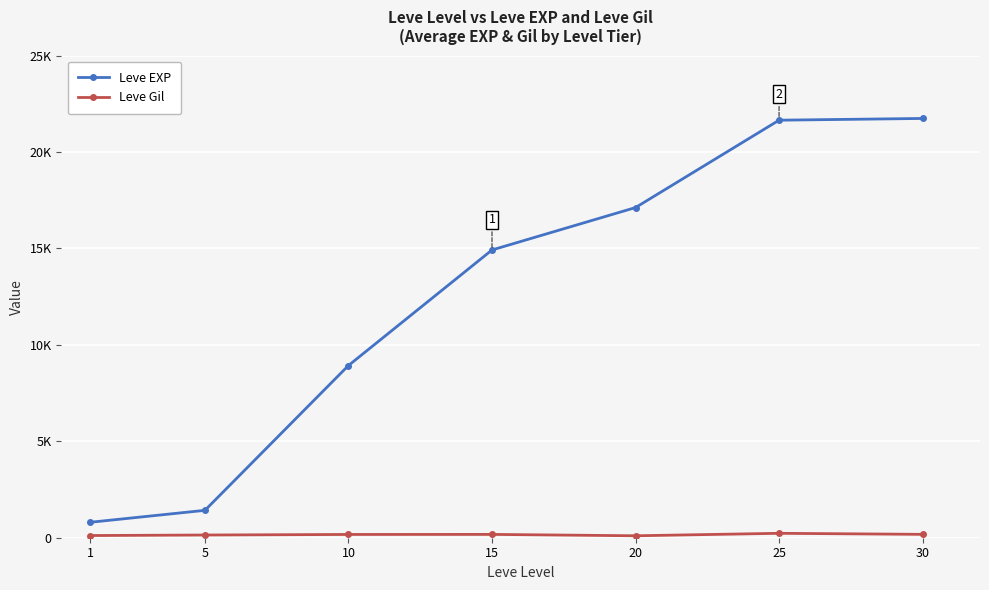

Count the number of categories in the chart.

7